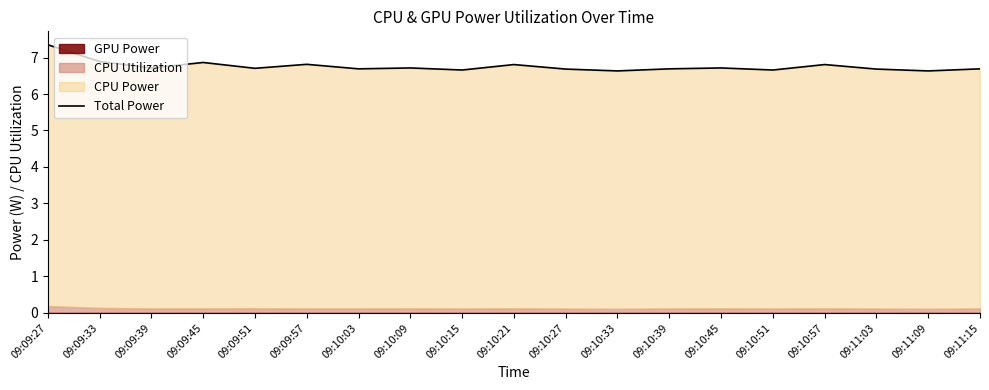

Approximately how many times larger is the value at 09:10:51 compared to 09:09:33?

1.0